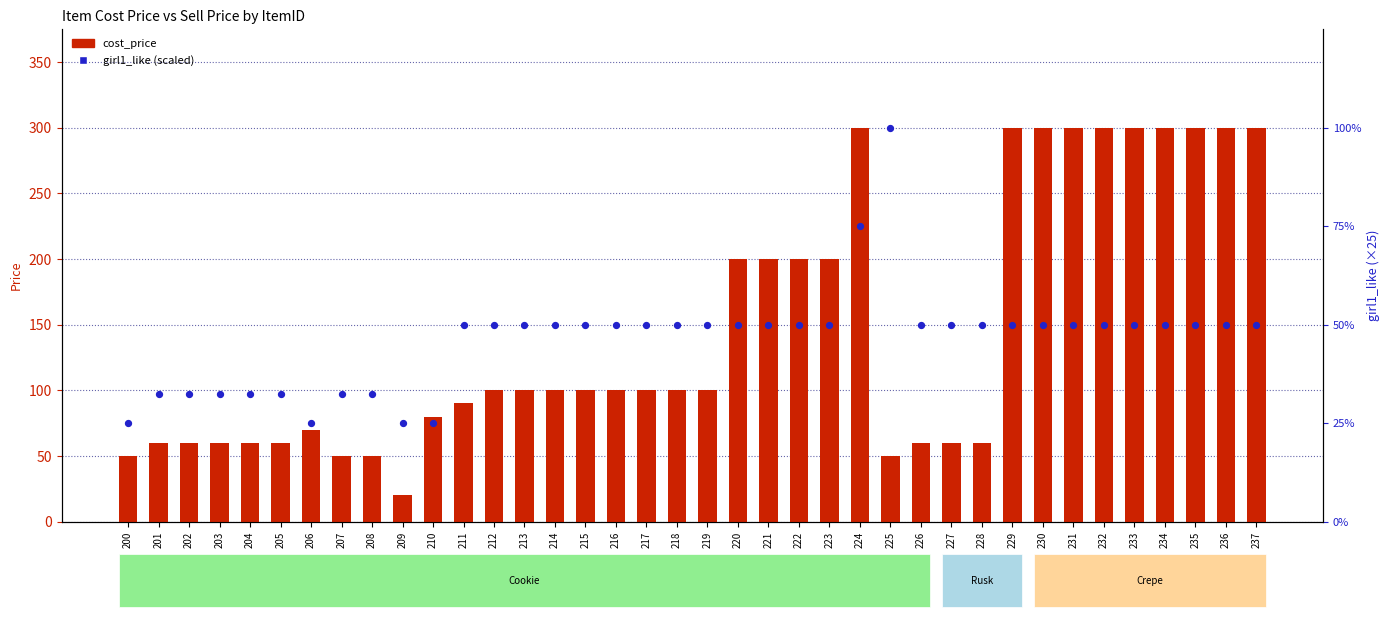

Is the value of cost_price at 206 greater than the value of girl1_like (scaled) at 202?

Yes